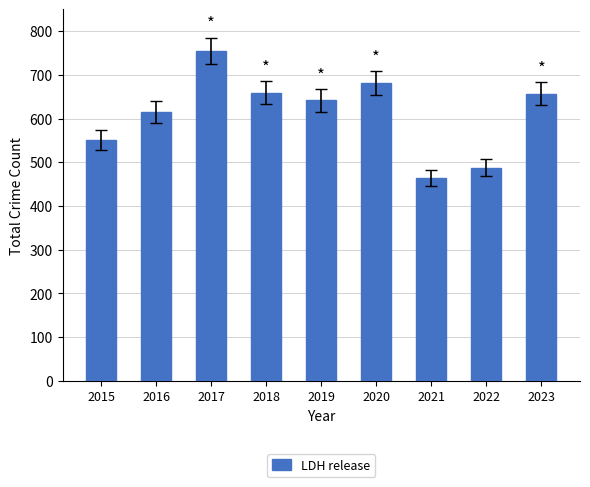

What is the difference between the maximum and second lowest values?

267